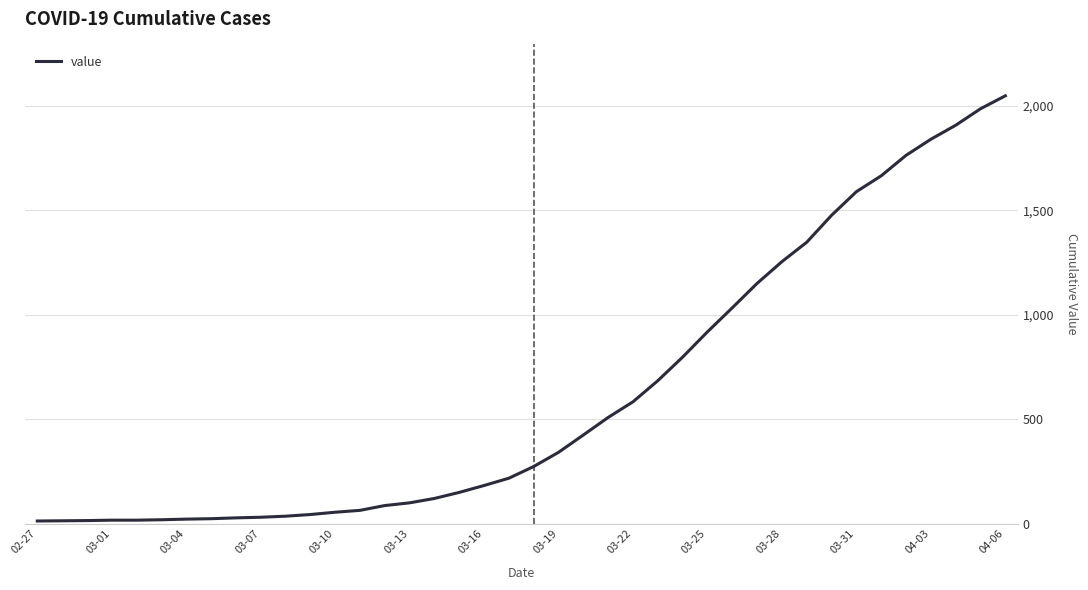

How many lines are shown in the chart?

1